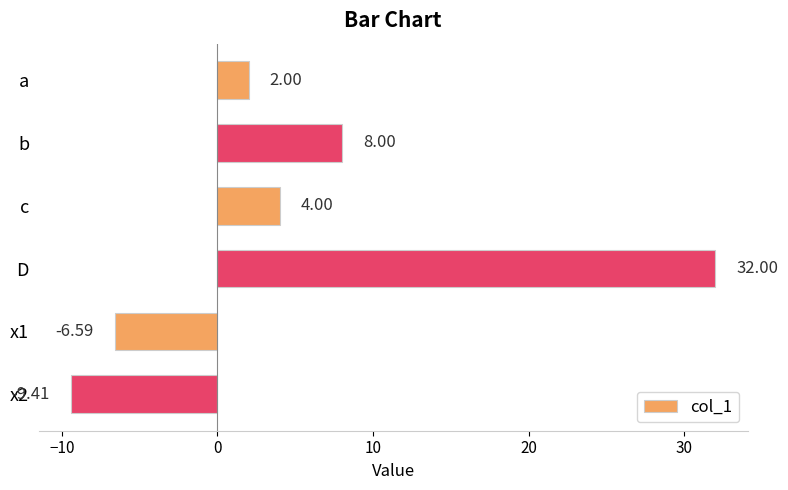

Which has a higher value, x1 or c?

c